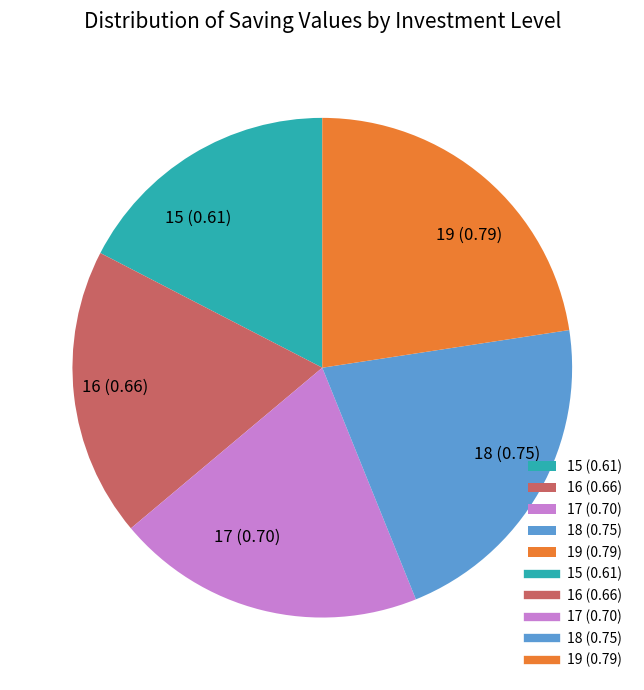

Is 19 (0.79) the majority of the pie?

No